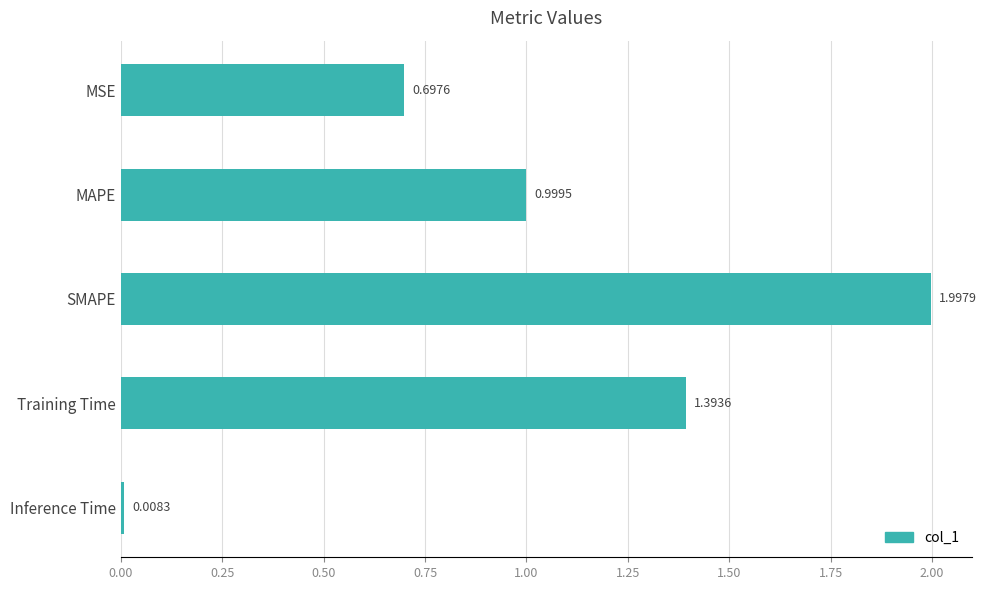

At which label is the value closest to 1?

MAPE